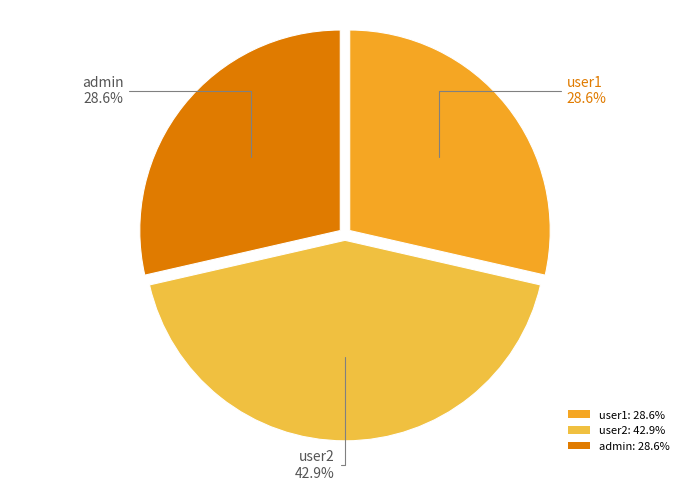

How many segments does this pie chart have?

3